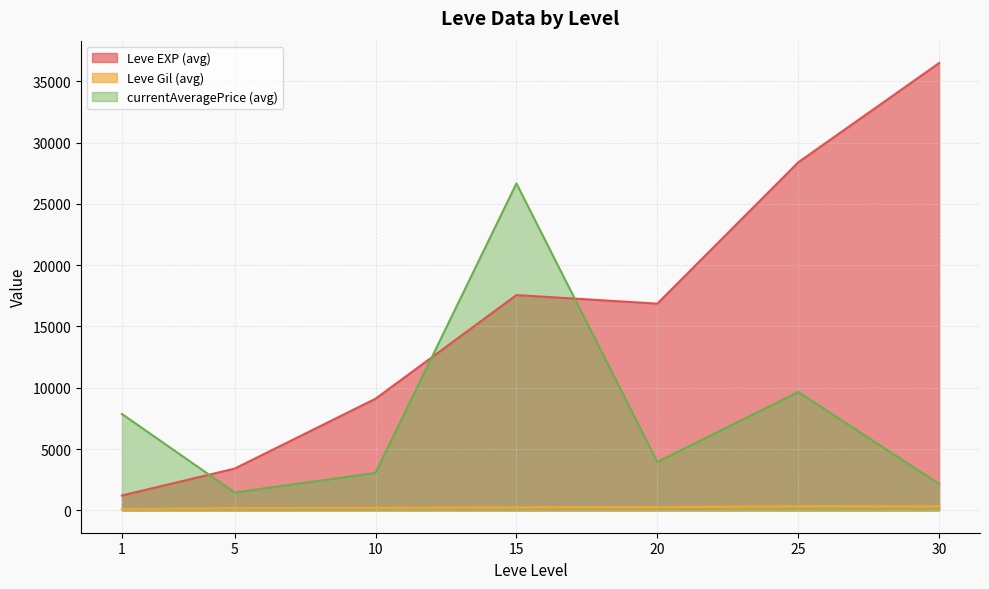

Between 1 and 20, which series saw the biggest shift?

Leve EXP (avg)